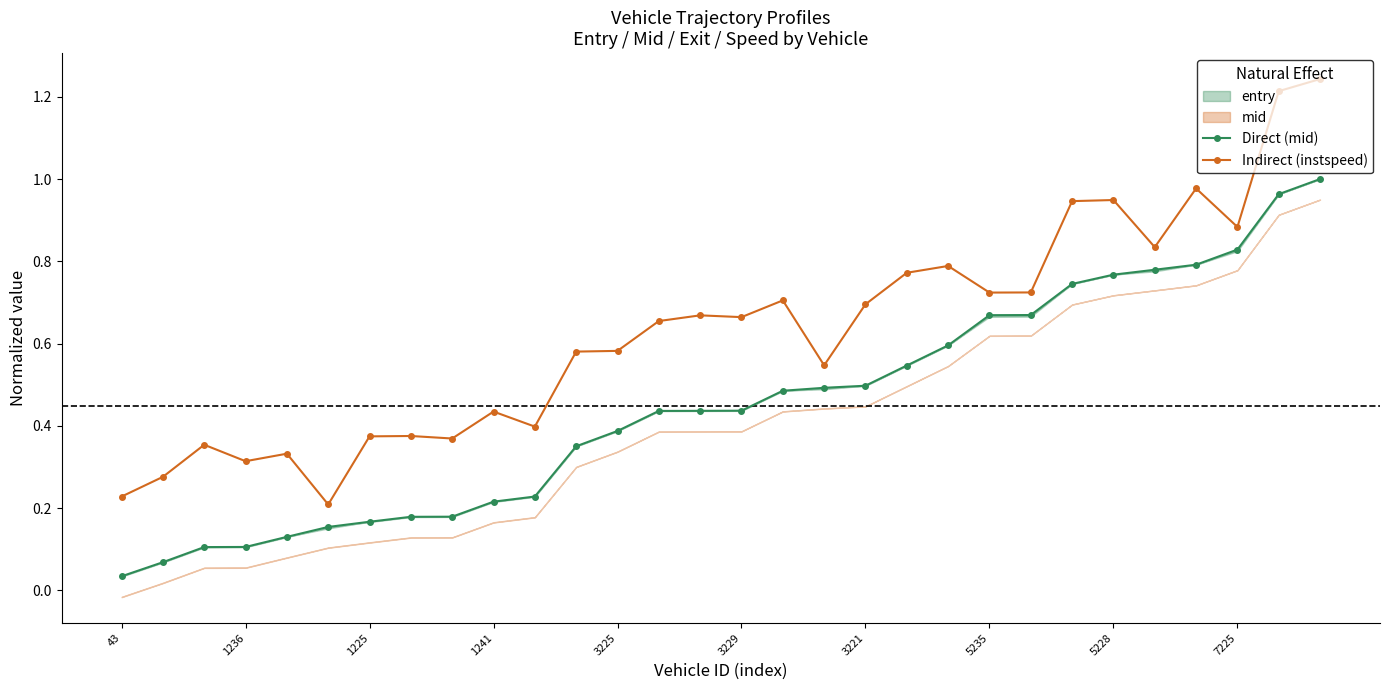

List the series in order of their overall mean, lowest first.

Direct (mid), Indirect (instspeed)